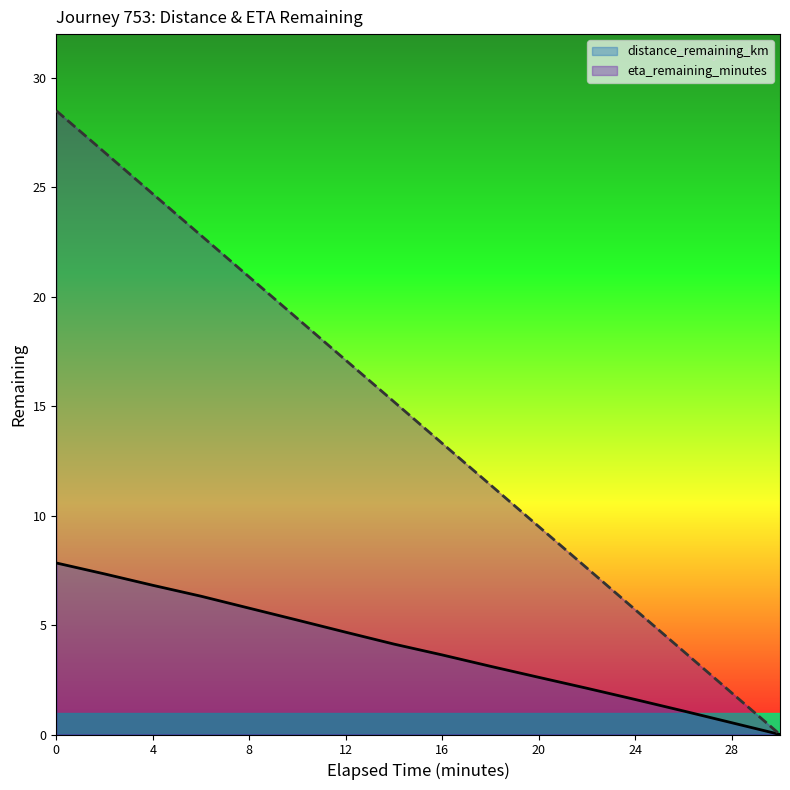

At 8, list the series in order from largest to smallest.

eta_remaining_minutes, distance_remaining_km